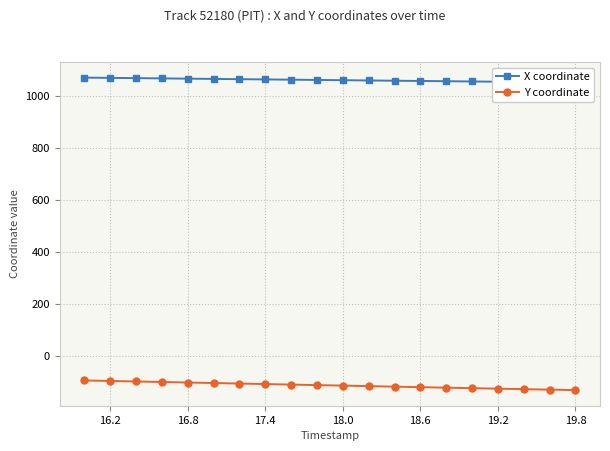

What is the difference between the Y coordinate values at 18.6 and 17.4?

11.9